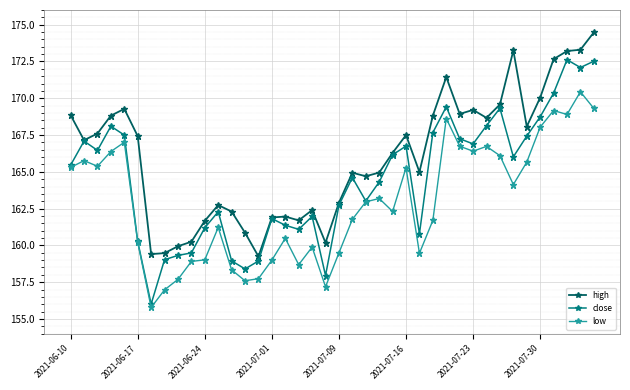

What is the maximum value shown in the chart?

174.5